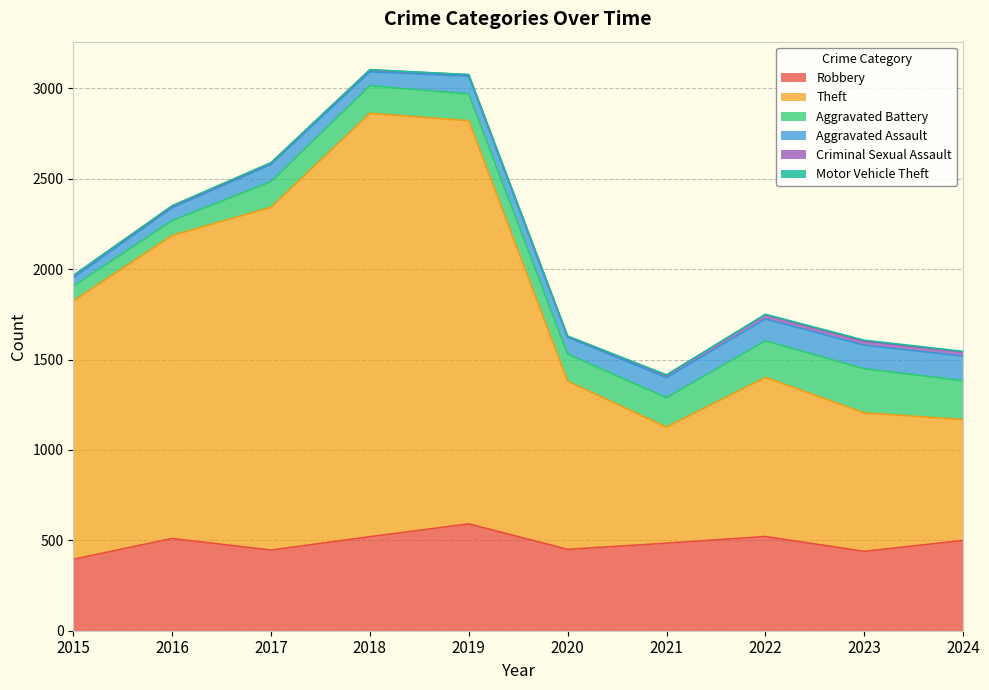

Which series has the largest range (max minus min)?

Theft